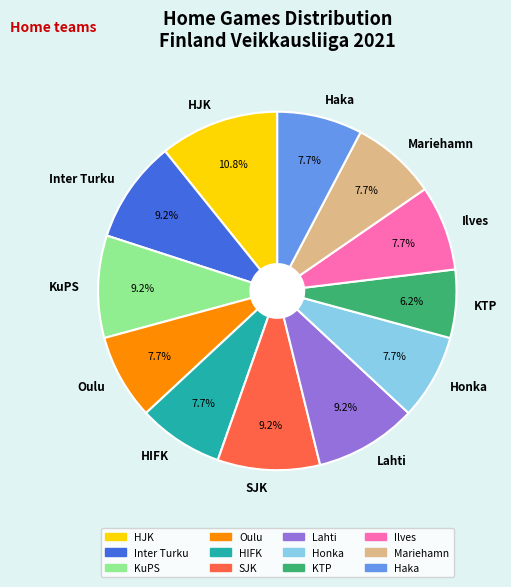

To the nearest percent, what is the combined percentage of KTP and HIFK?

14%